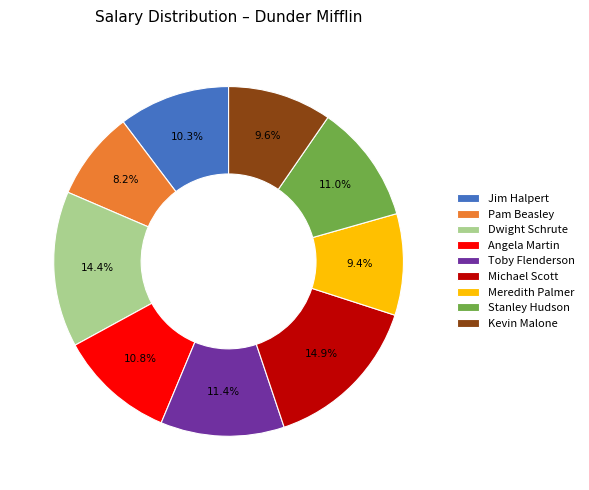

Combined, what portion of the pie is Pam Beasley and Michael Scott?

23.1%